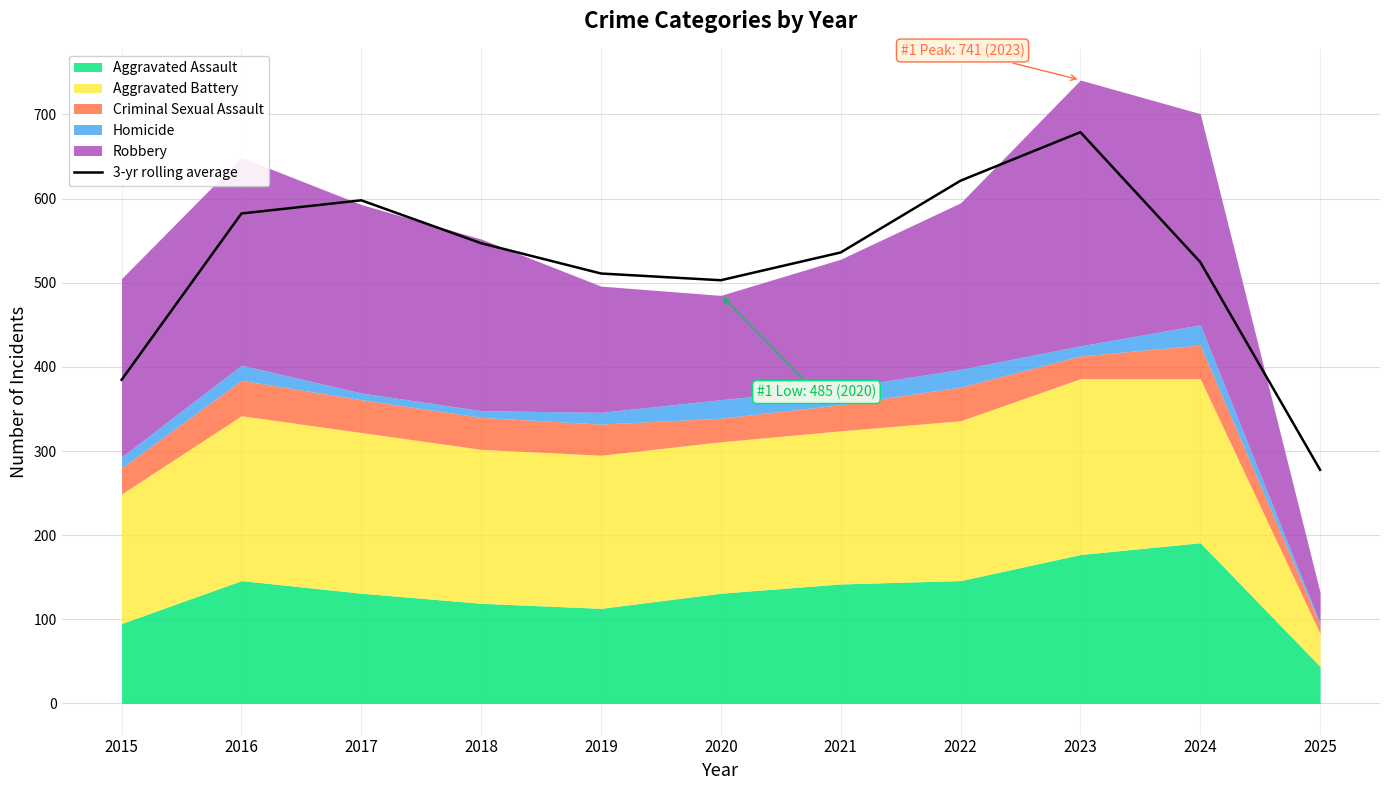

The value at 2024 is 524.7. True or false?

True